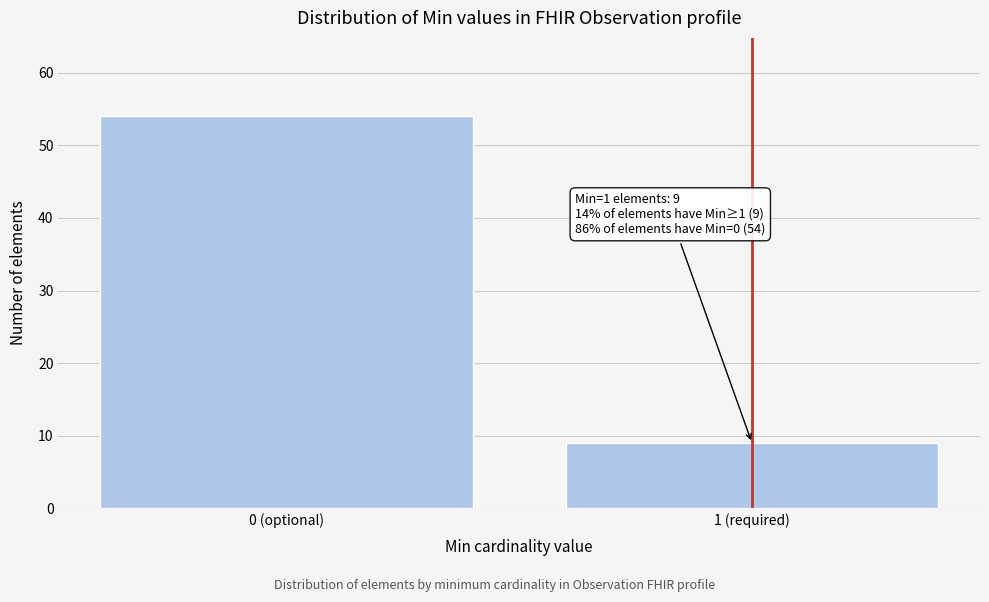

Reading right to left, what are all the values shown in this chart?

1 (required)=9	0 (optional)=54